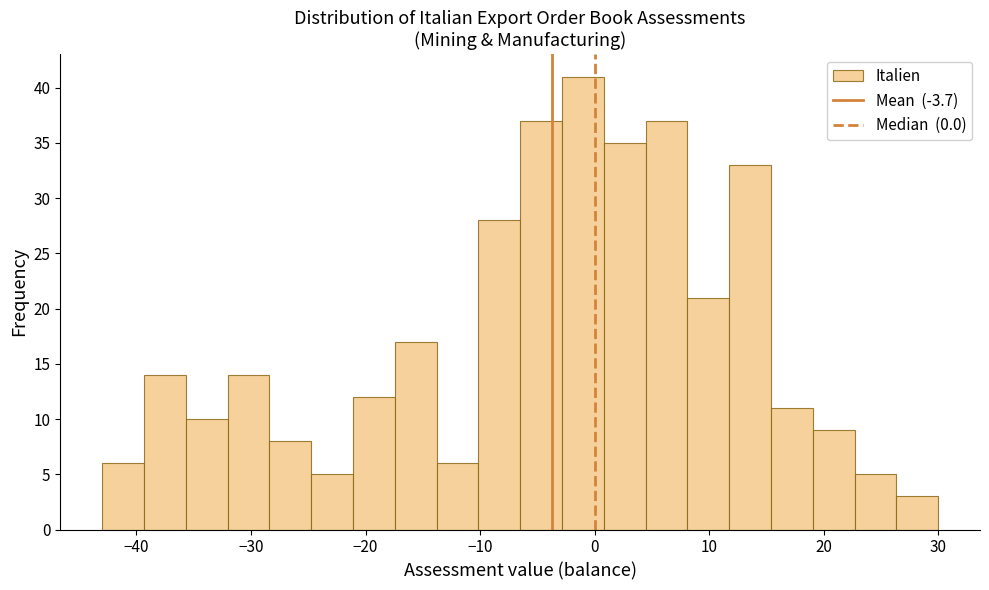

Read against the x-axis, roughly where is the centre of the tallest bar?

-1